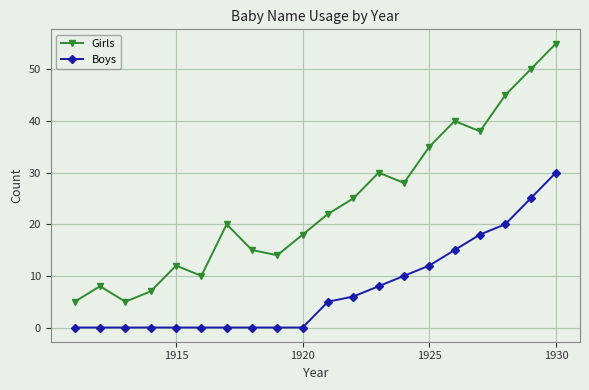

List the series in order of their overall mean, highest first.

Girls, Boys